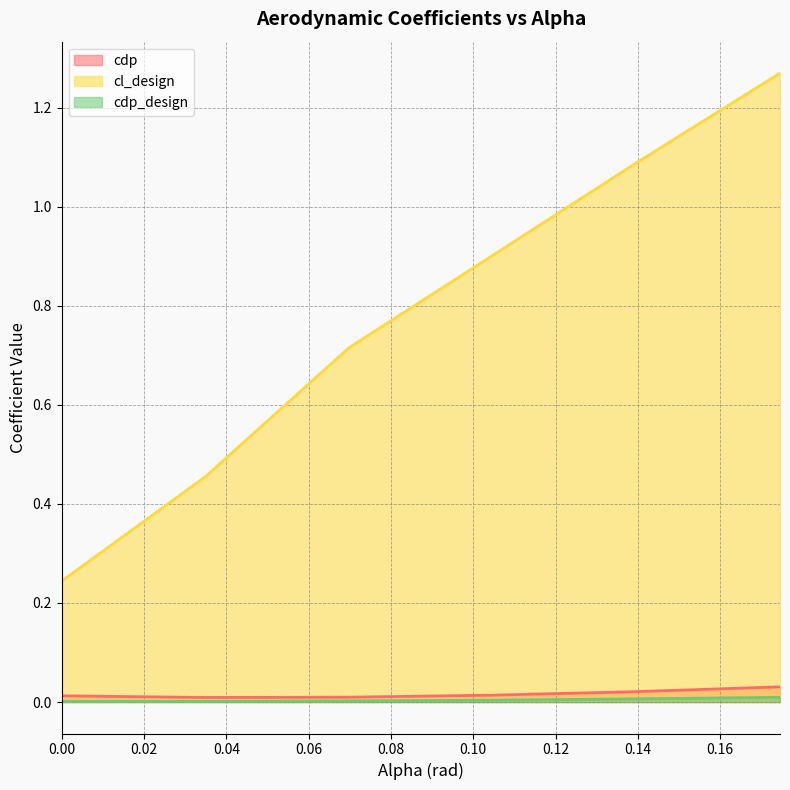

Reading left to right, transcribe all the data shown in this chart.

cdp: 0.0	0.0	0.0	0.0	0.0	0.0
cl_design: 0.2	0.5	0.7	0.9	1.1	1.3
cdp_design: 0.0	0.0	0.0	0.0	0.0	0.0